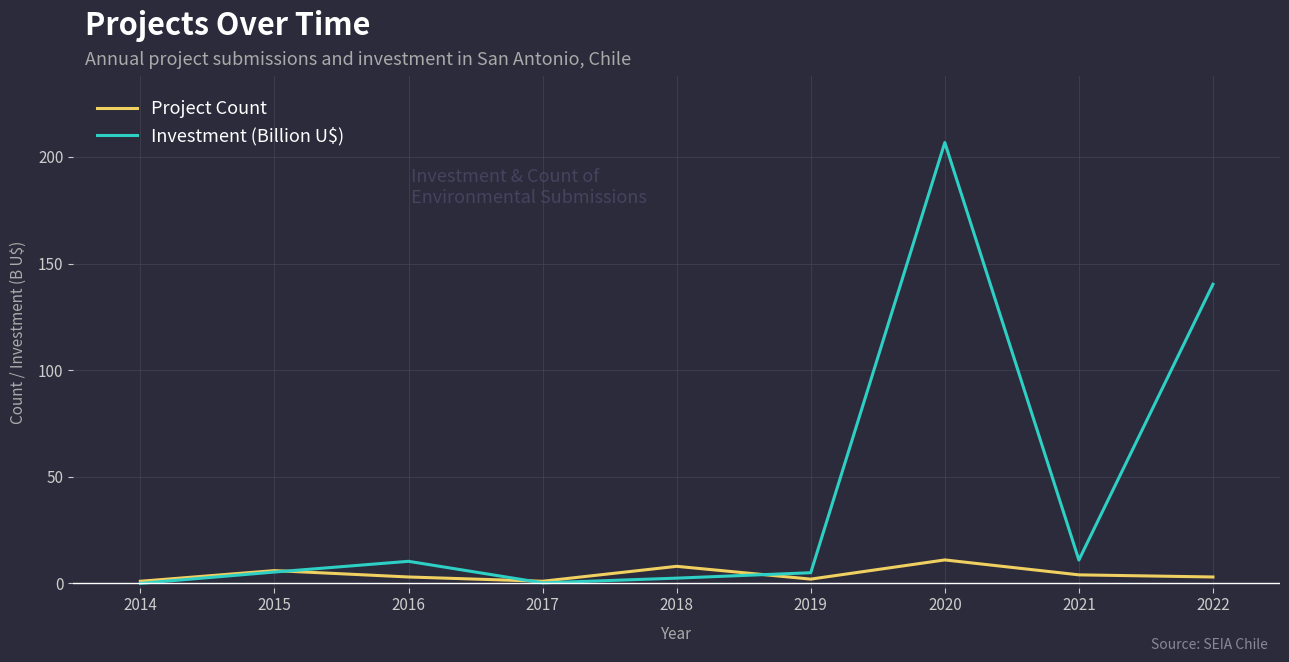

Which series has the largest total across all categories?

Investment (Billion U$)